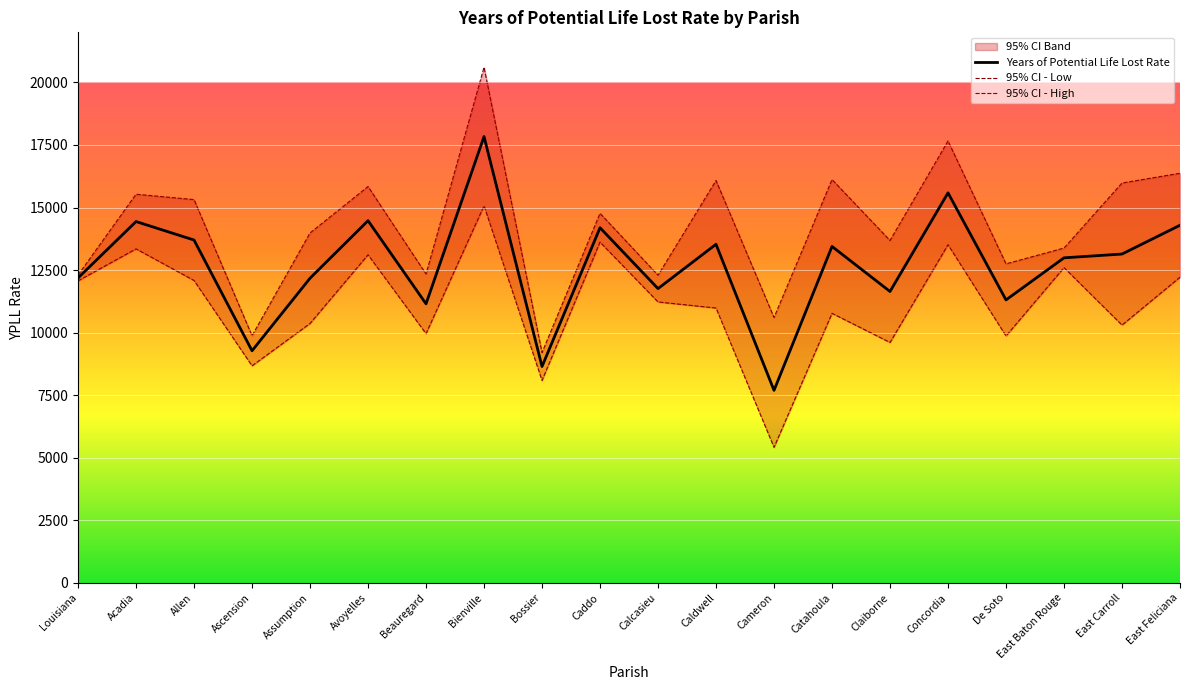

The value of 95% CI - Low at Ascension is 12330.9. True or false?

False